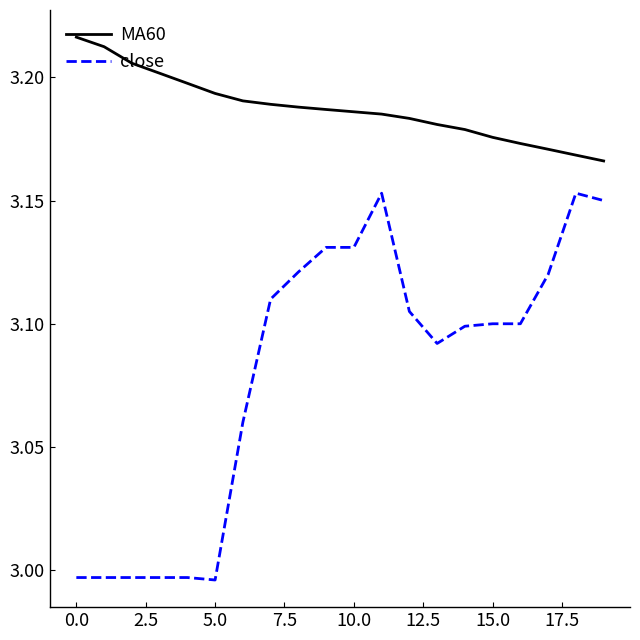

Which series has the largest total across all categories?

MA60